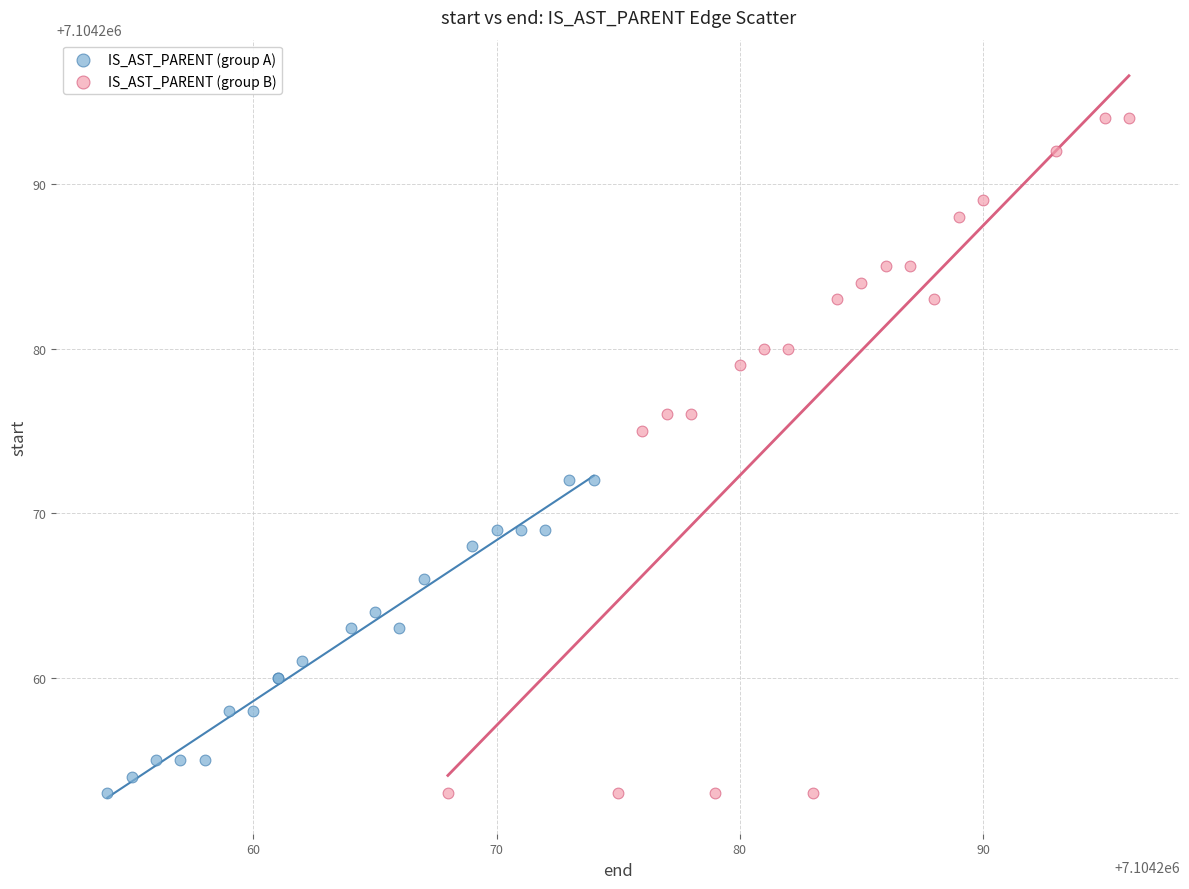

Which series contains the highest Y value?

IS_AST_PARENT (group B)